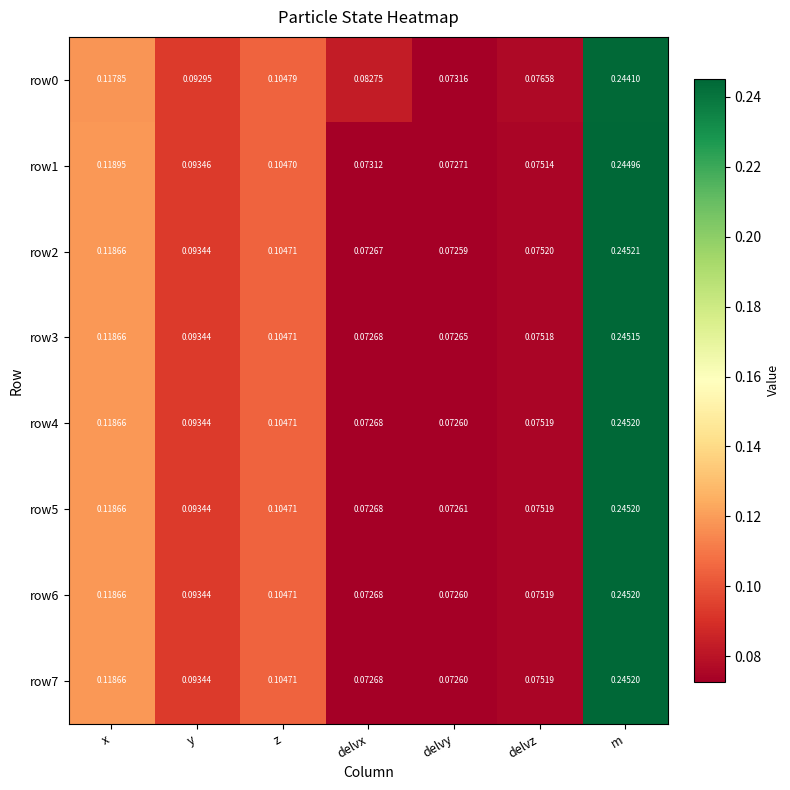

List the labels in order of row4 value, largest first.

m, x, z, y, delvz, delvx, delvy